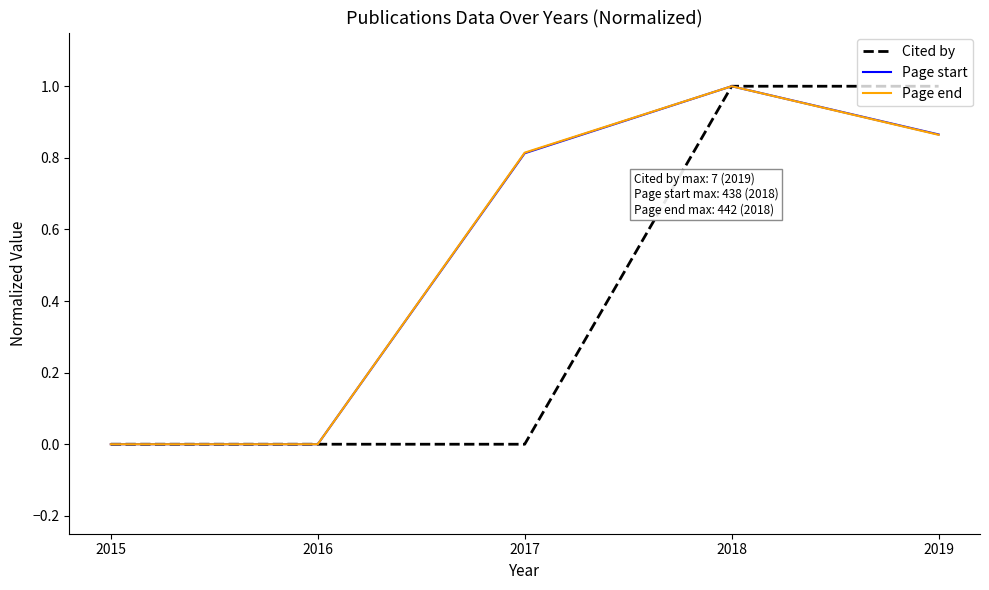

In Page end, how many points are higher than both neighbors (excluding endpoints)?

1